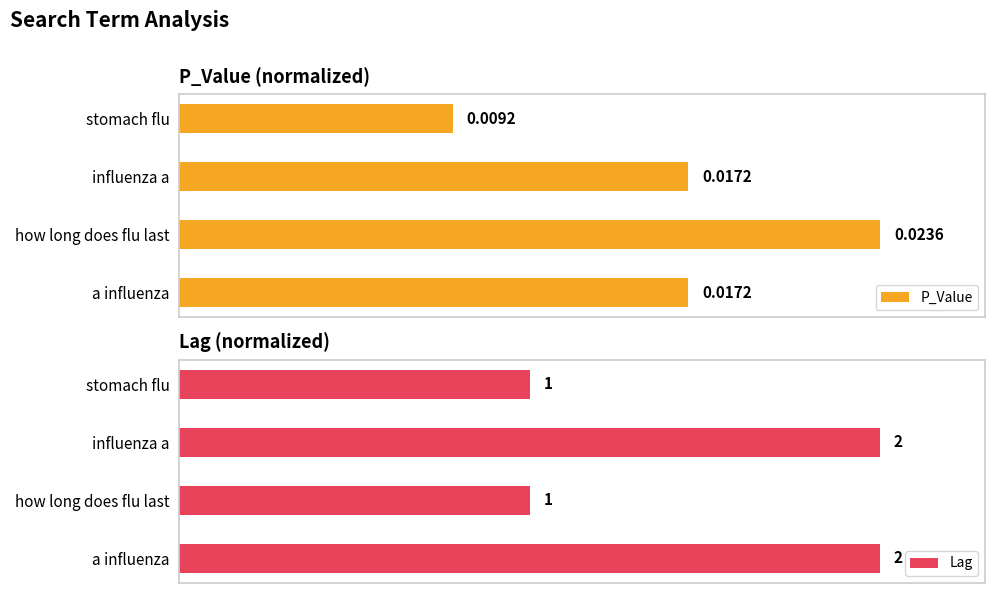

Is it true that Lag equals 0.6 at a influenza?

False